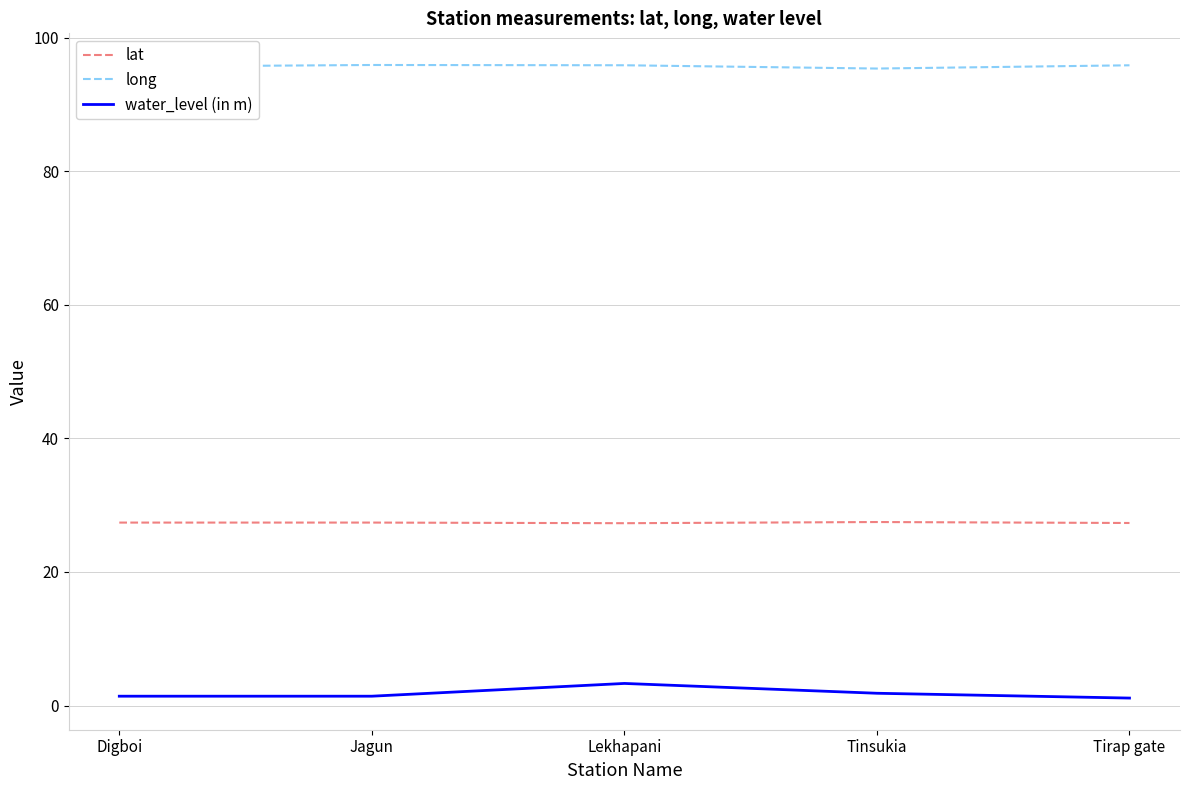

True or false: lat has a value of 17.3 at Digboi.

False